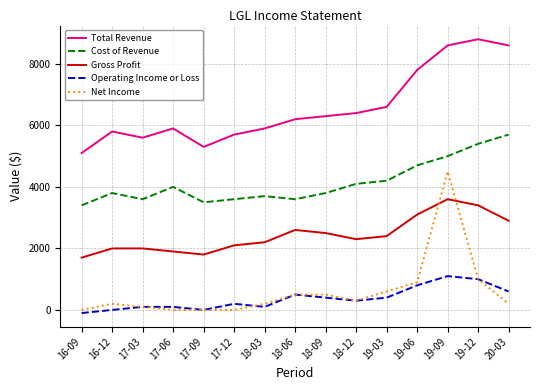

Where does the Gross Profit series first go above 2300?

18-06